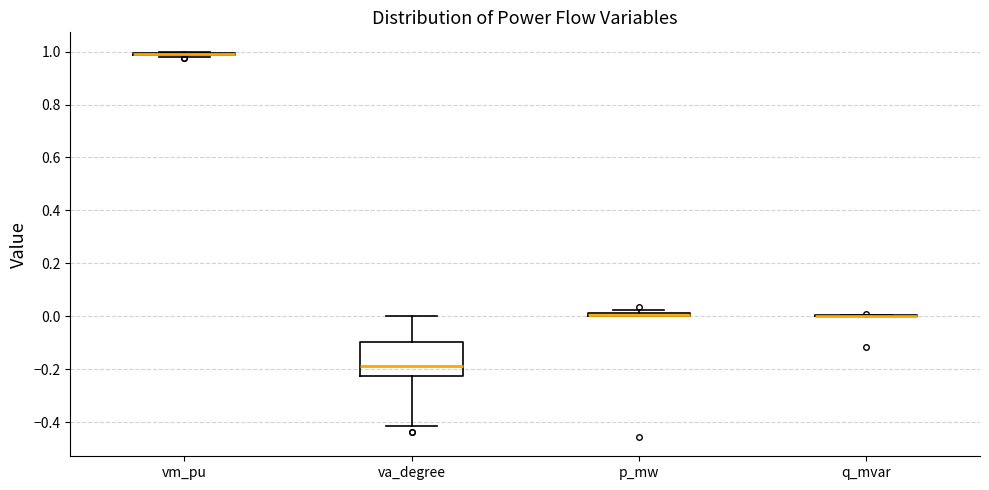

Where does the median line of the box for va_degree sit on the y-axis? The values are not printed on the chart, so give them approximately, as read against the axis.

-0.18